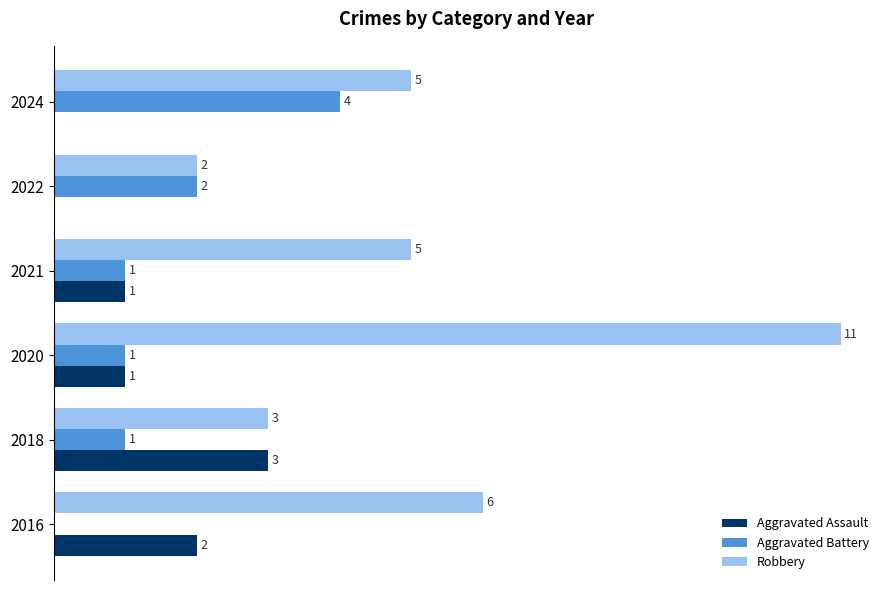

Between 2020 and 2024, which series saw the biggest shift?

Robbery